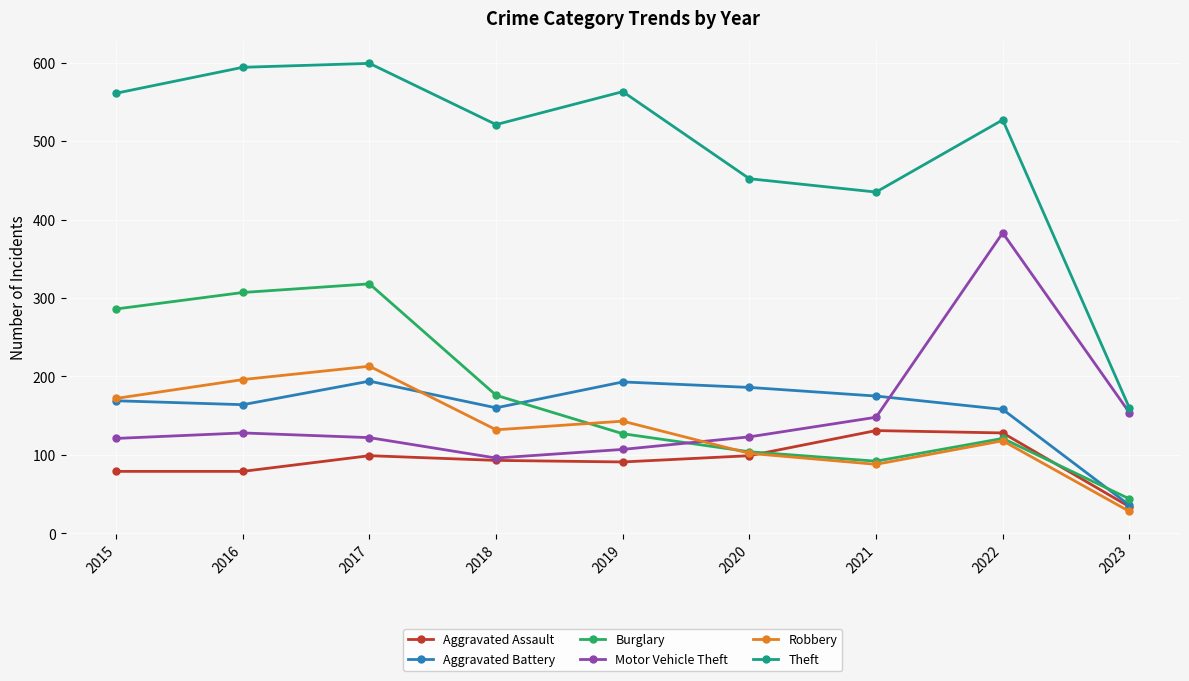

How many data points does each series have?

9